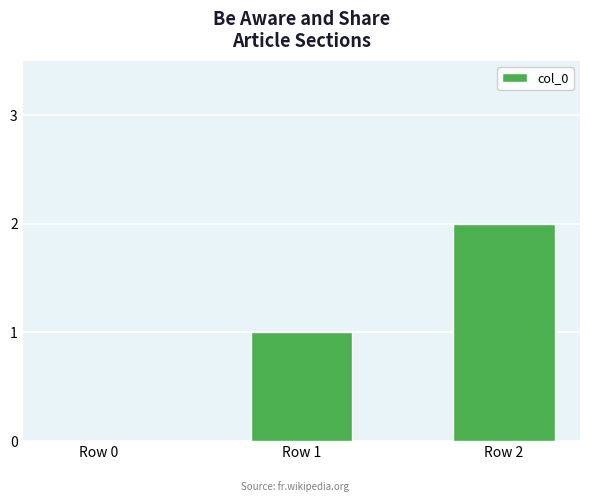

Reading left to right, what are all the values shown in this chart?

0	1	2